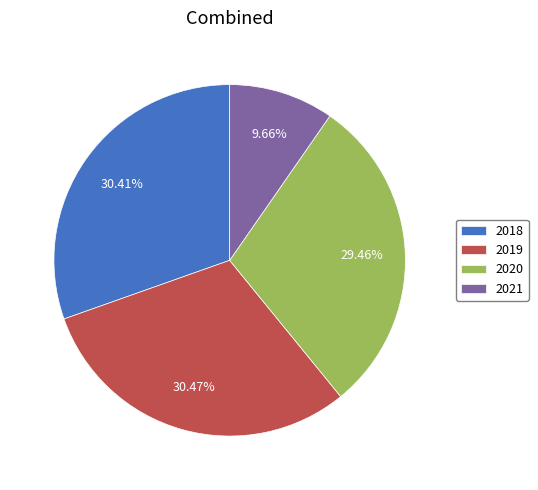

To the nearest percent, what percentage of the pie is 2019?

30%